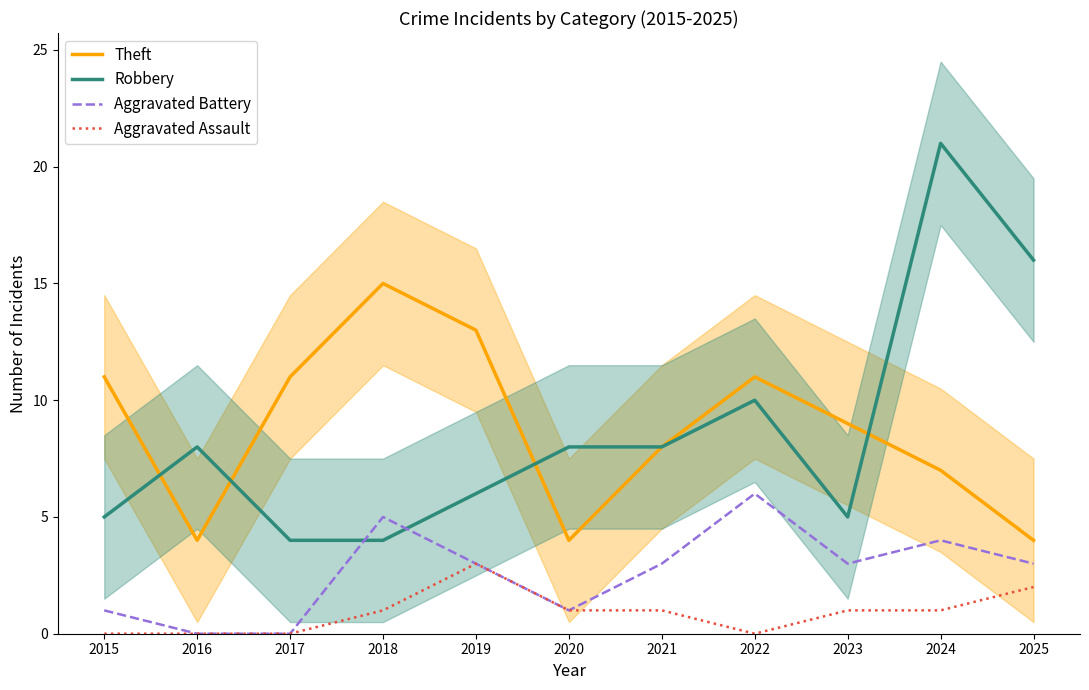

Which series has the largest total across all categories?

Theft